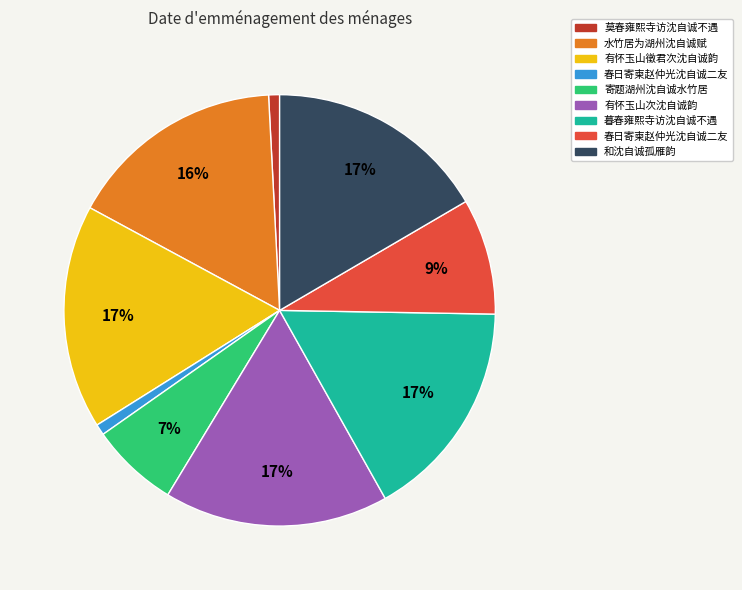

Is there any slice that represents more than half of the pie?

No